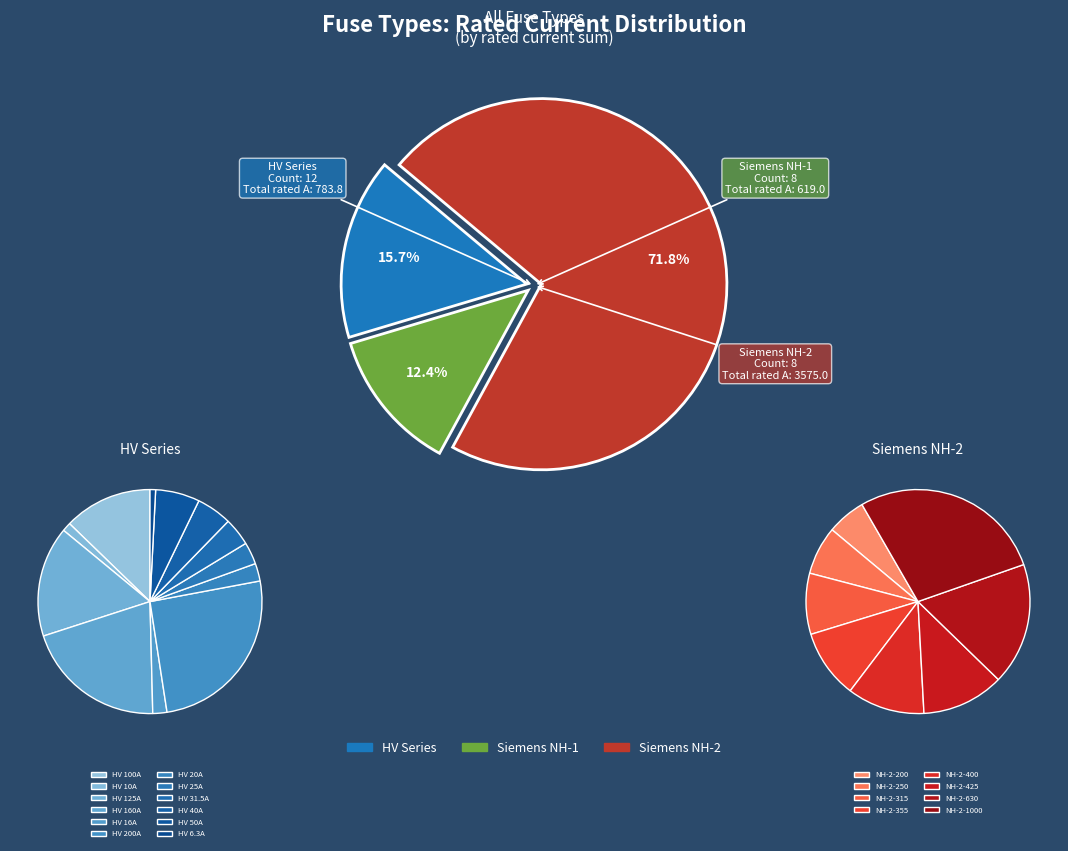

What percentage is the HV 160A slice, to the nearest percent?

20%